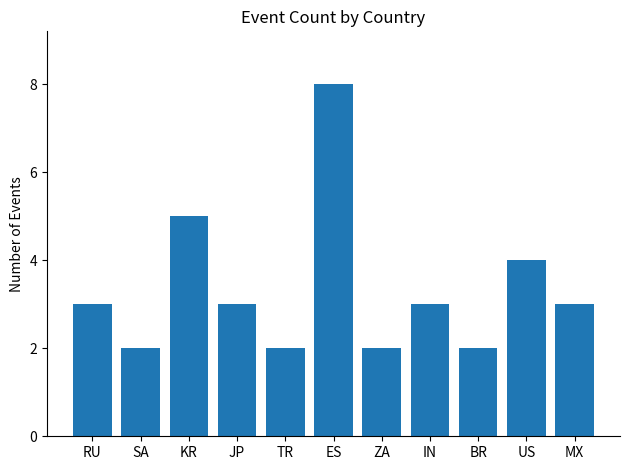

Approximately how many times larger is the value at ES compared to MX?

2.7